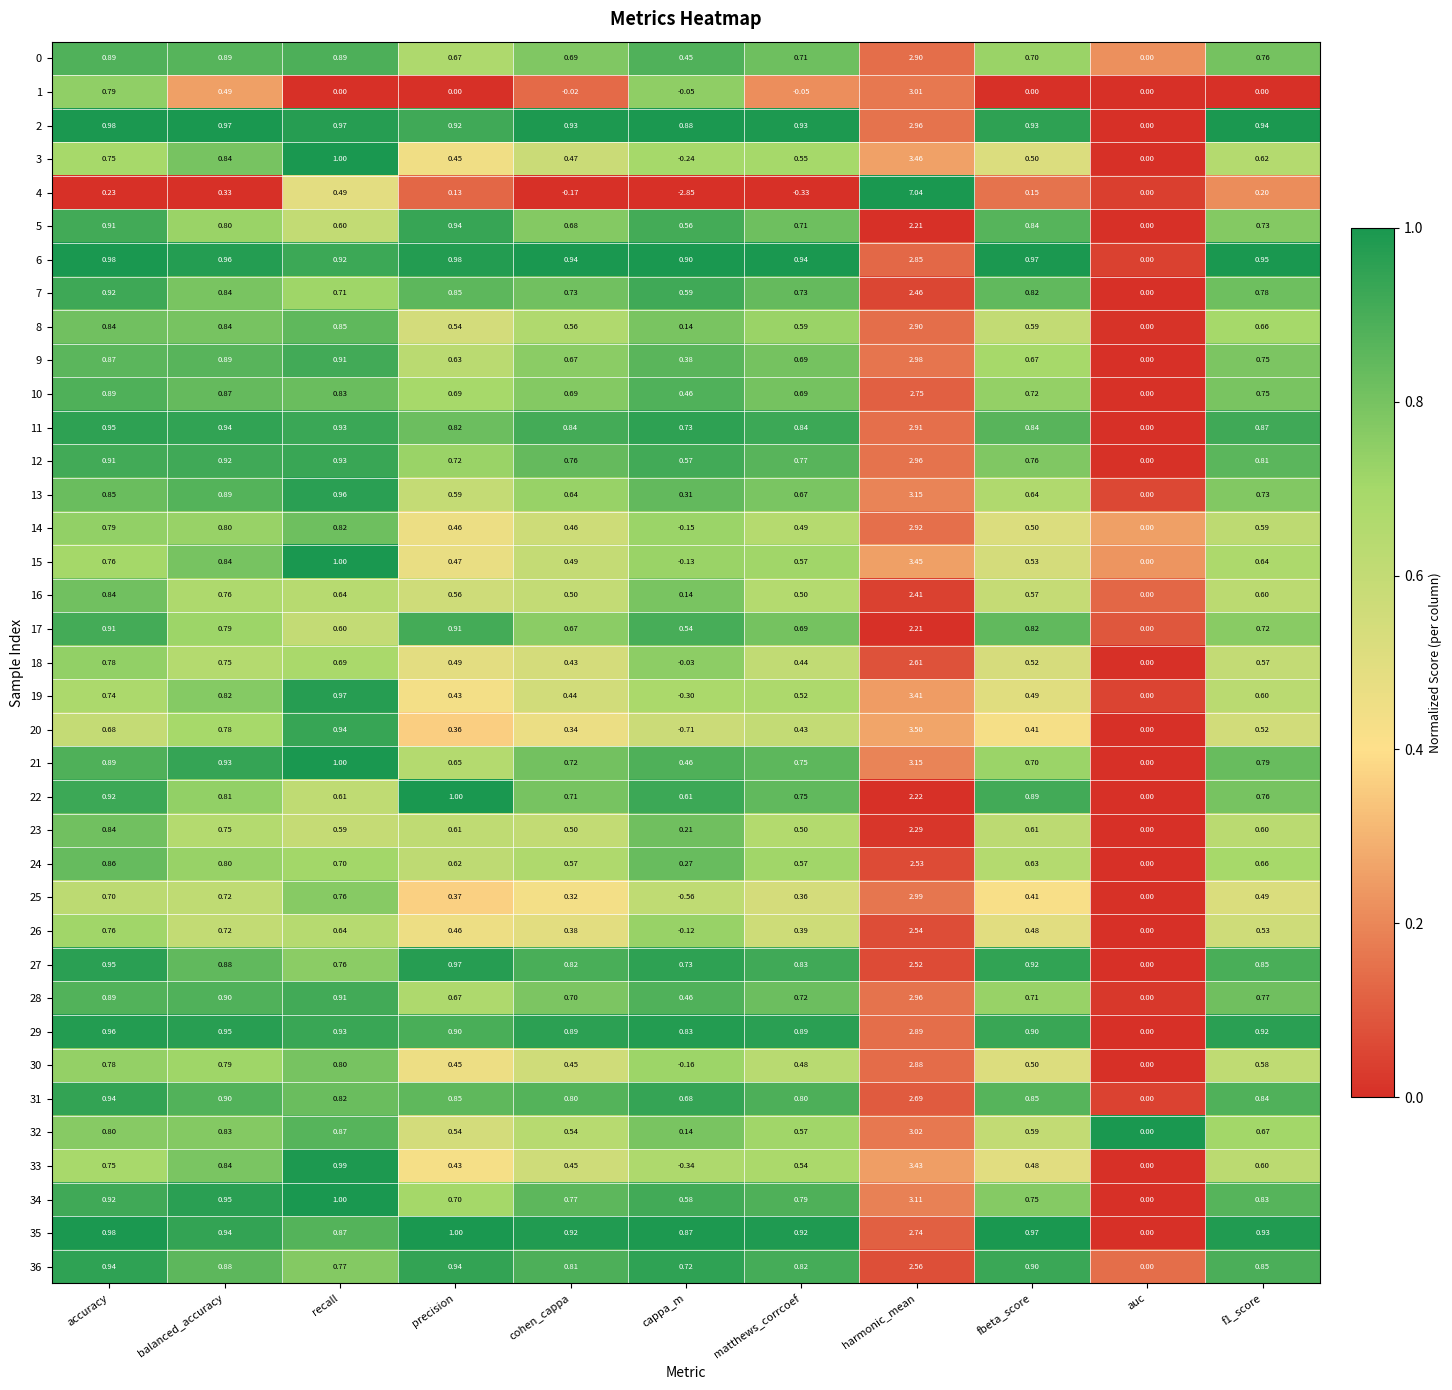

Which category has the highest value across all series?

harmonic_mean